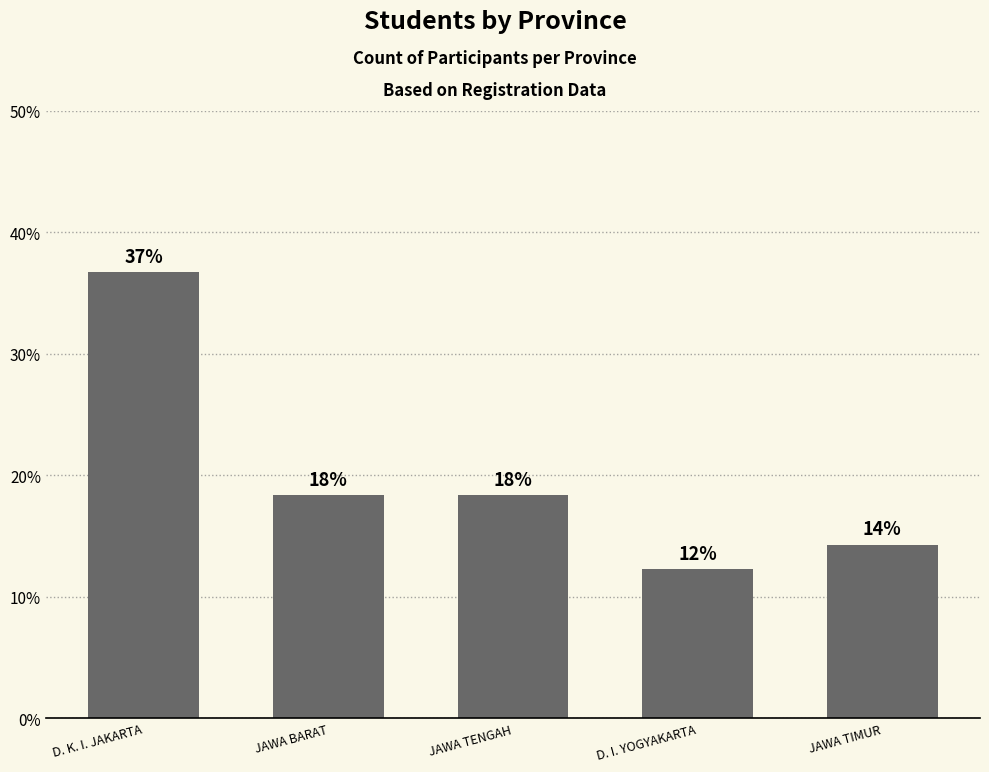

Does the chart contain any negative values?

No